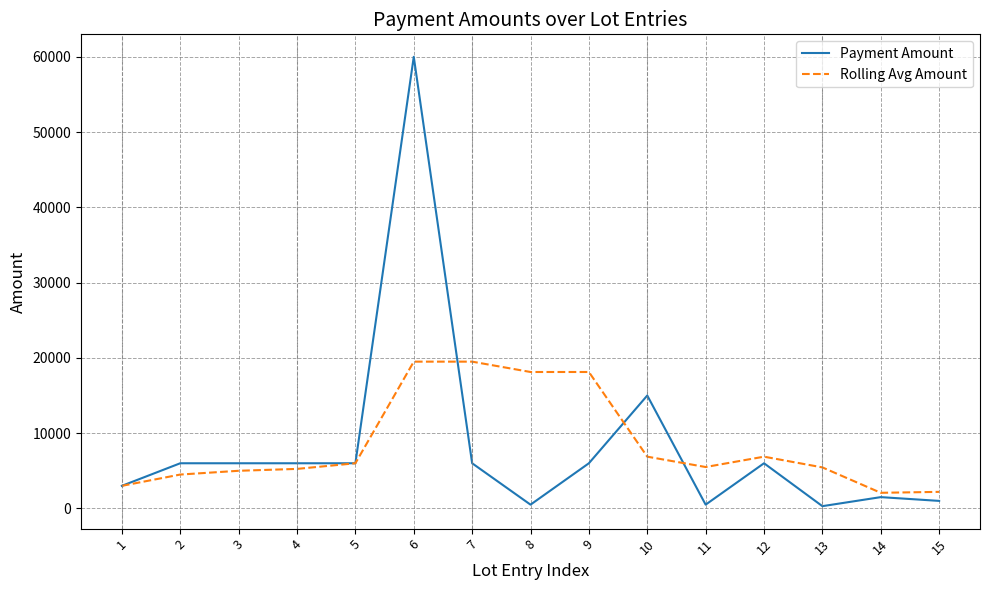

Does the chart have visible grid lines?

Yes